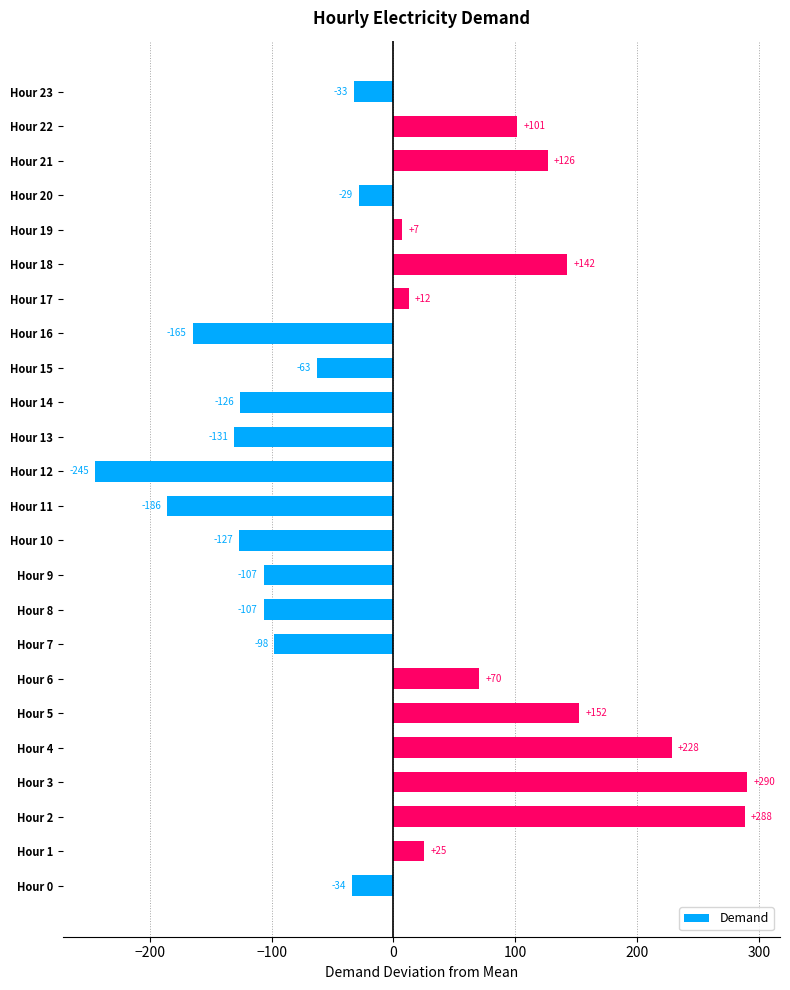

Which has a higher value, Hour 18 or Hour 5?

Hour 5